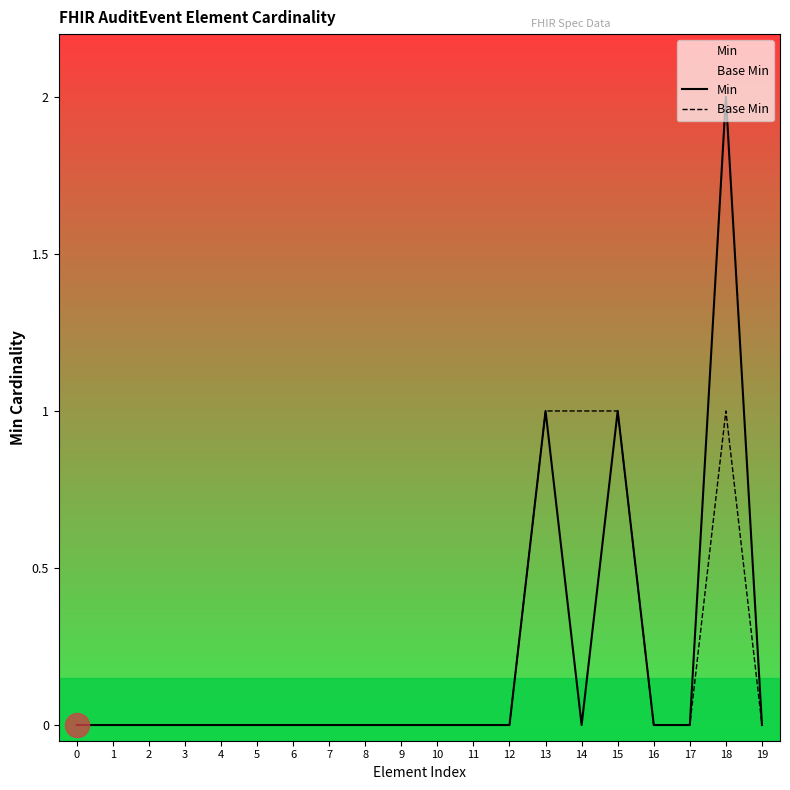

Which series has the largest Y range (max minus min)?

Min